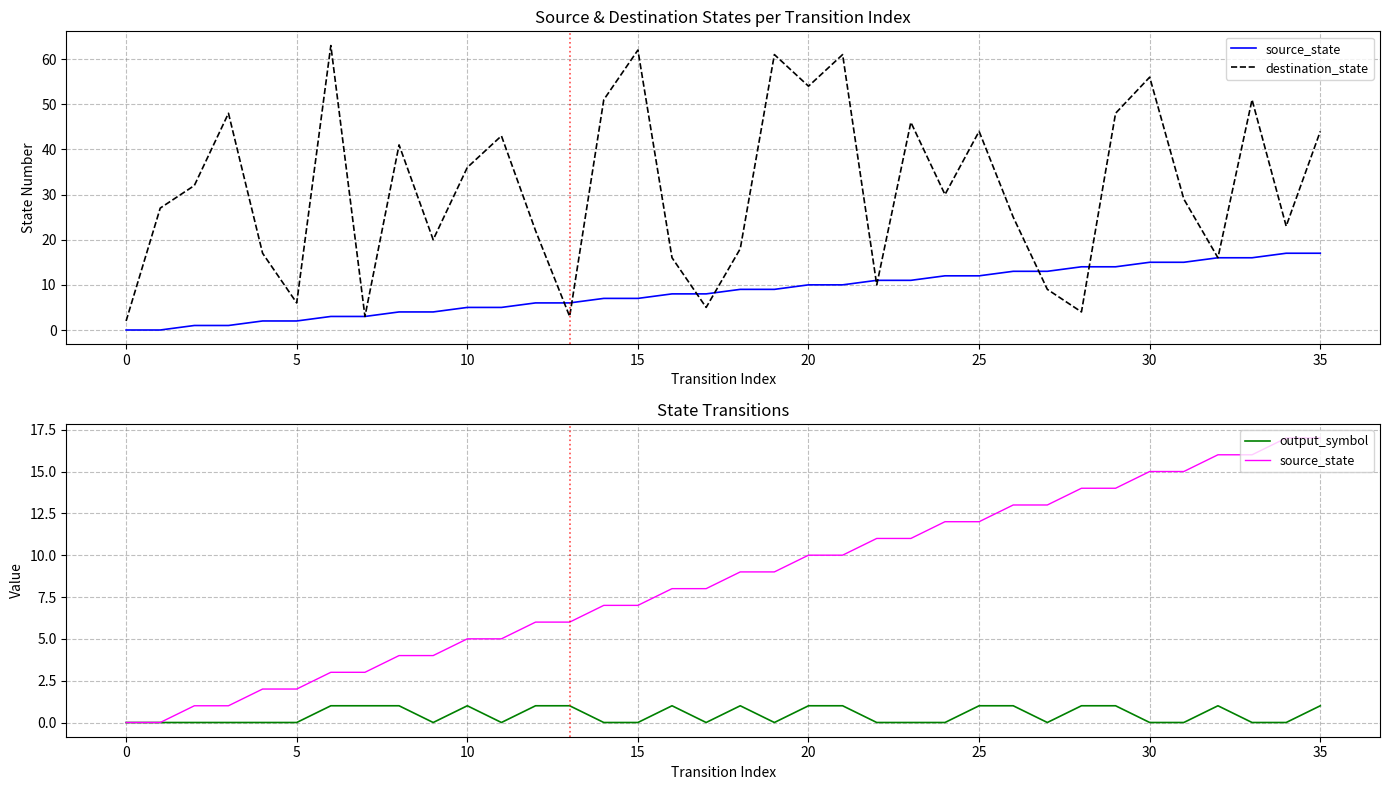

Count the number of data series in this chart.

3